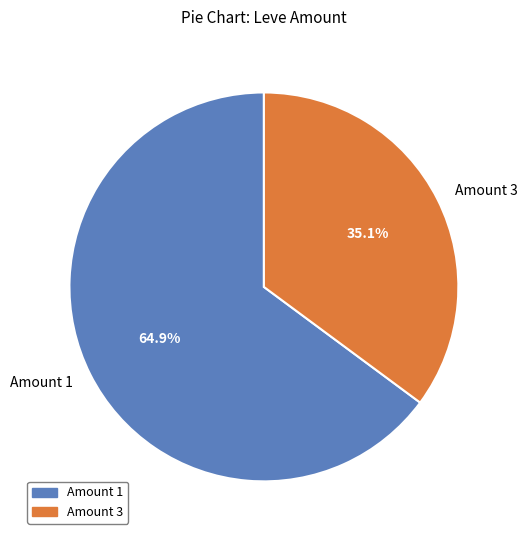

How many segments does this pie chart have?

2